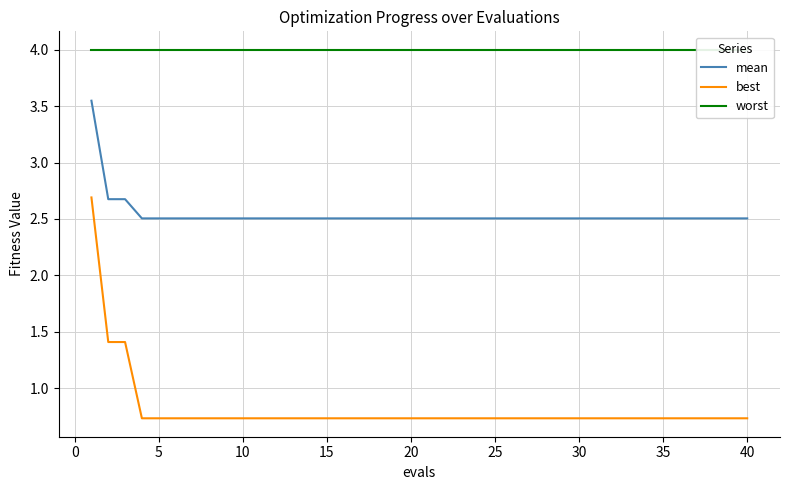

Rank the series by their maximum value, from highest to lowest.

worst, mean, best